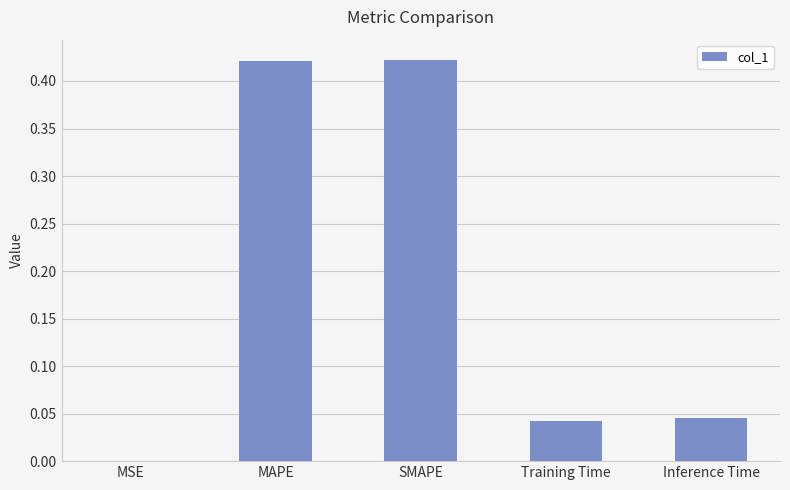

Are the bars grouped side by side (vs. stacked)?

No